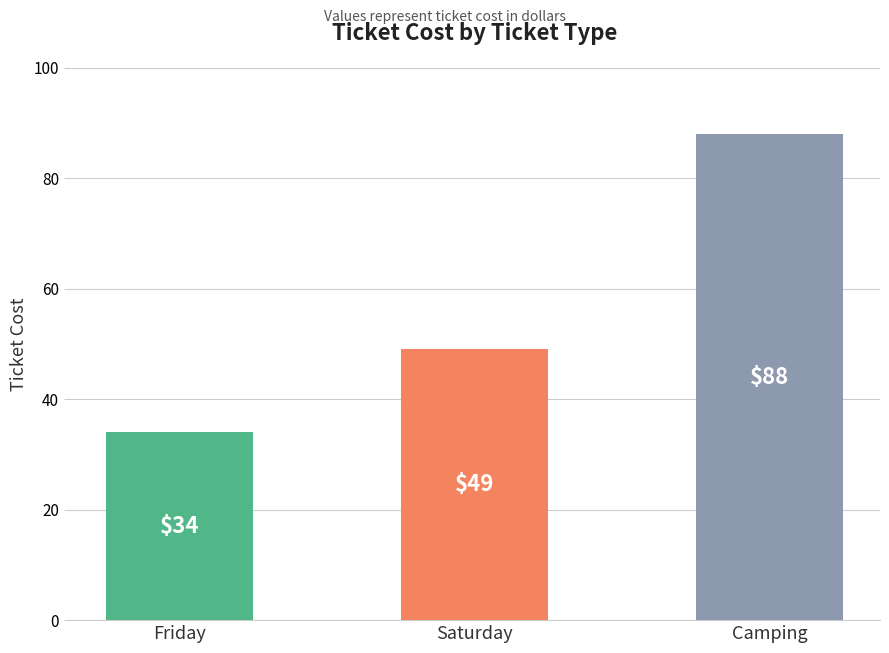

Reading left to right, transcribe all the data shown in this chart.

34	49	88